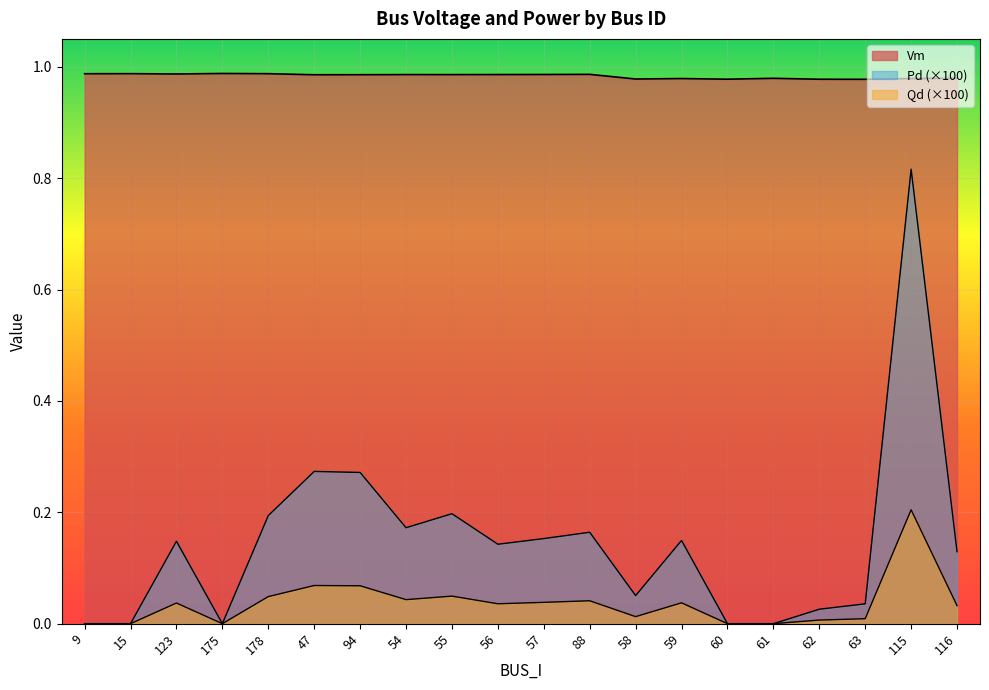

Is the value of Vm at 55 greater than the value of Qd at 62?

Yes